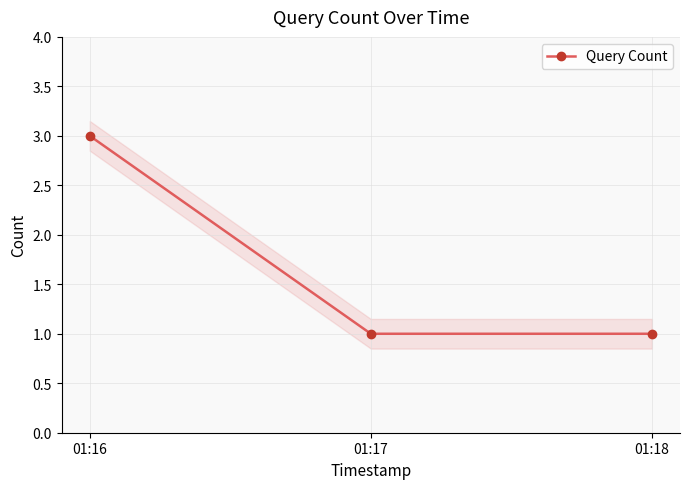

Count the number of data series in this chart.

1